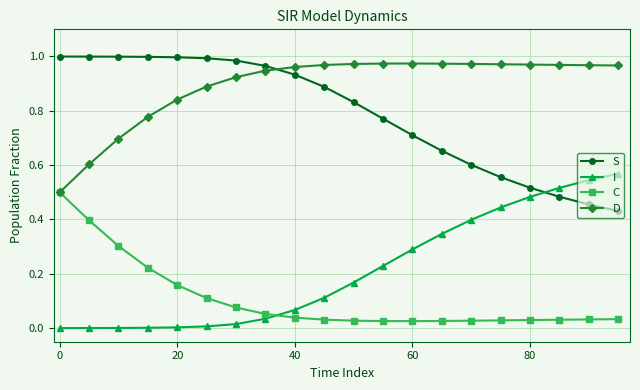

After their last crossing, which series has the higher values: D or S?

D